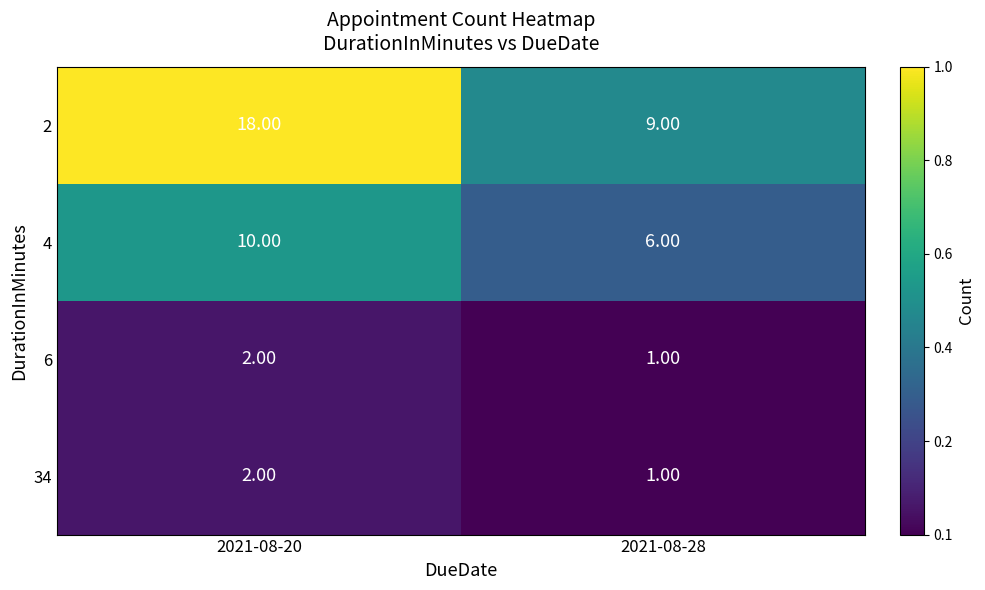

Is the value of 2 at 2021-08-28 greater than the value of 6 at 2021-08-20?

Yes